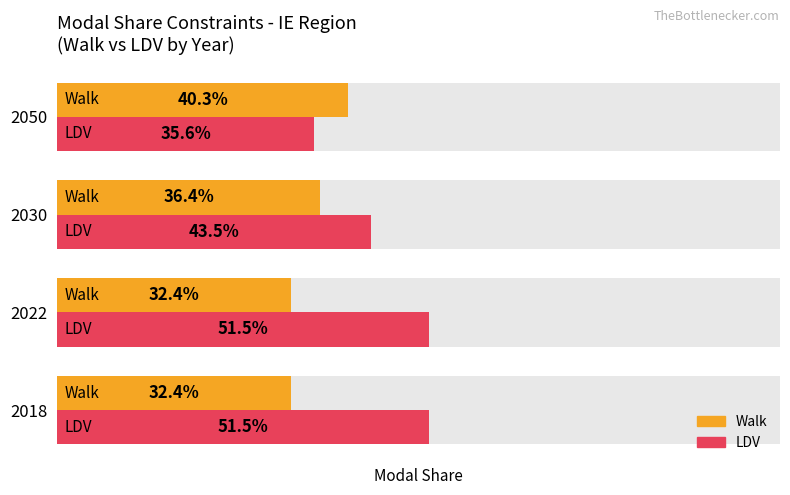

Count the LDV values in the range 0 to 1.

4